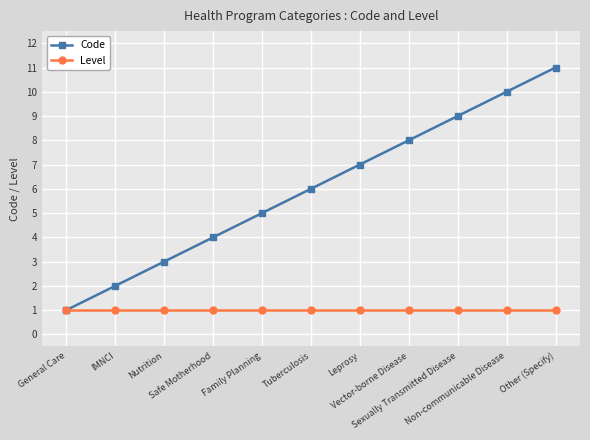

How many lines are shown in the chart?

2